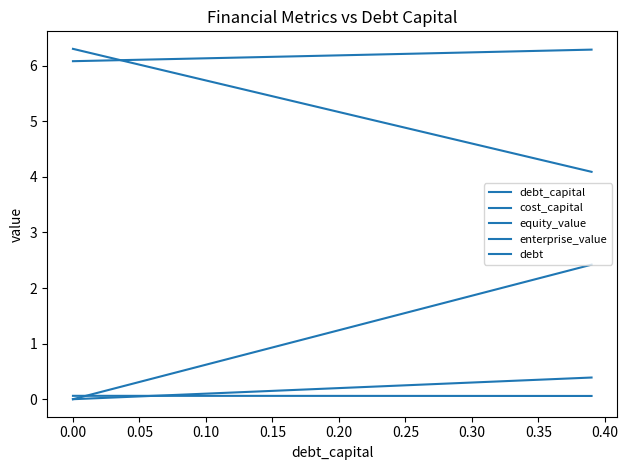

How many lines are shown in the chart?

5